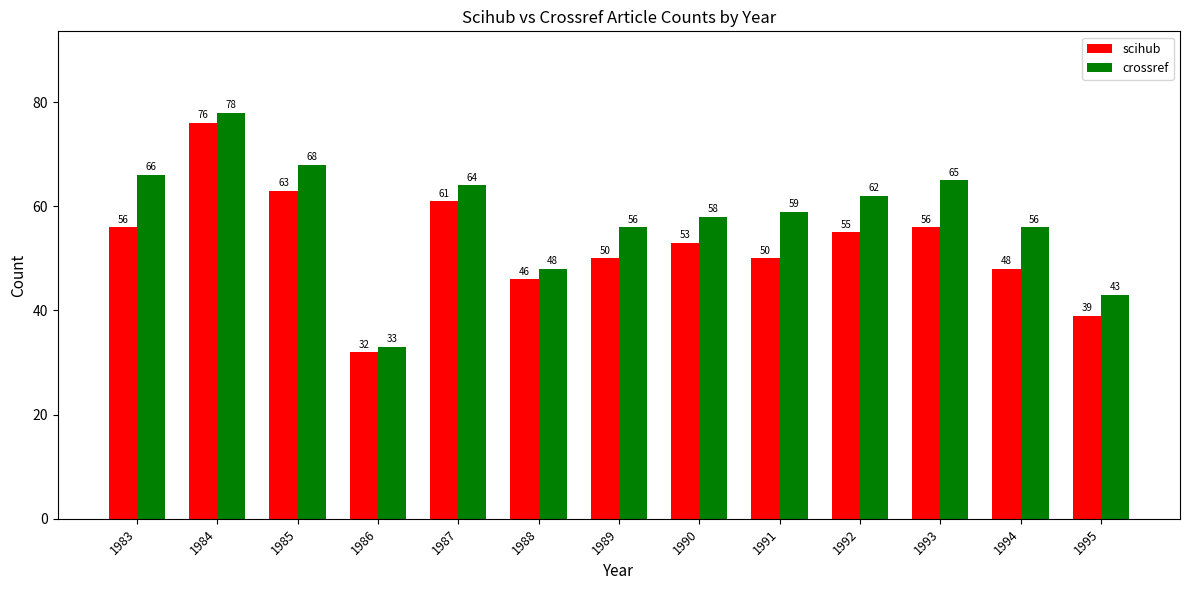

What is the spread (max minus min) of values at 1990?

5